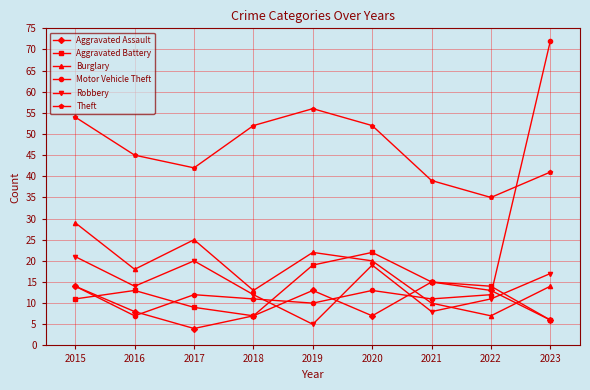

Which series ends up on top after the final intersection of Aggravated Battery and Burglary?

Burglary